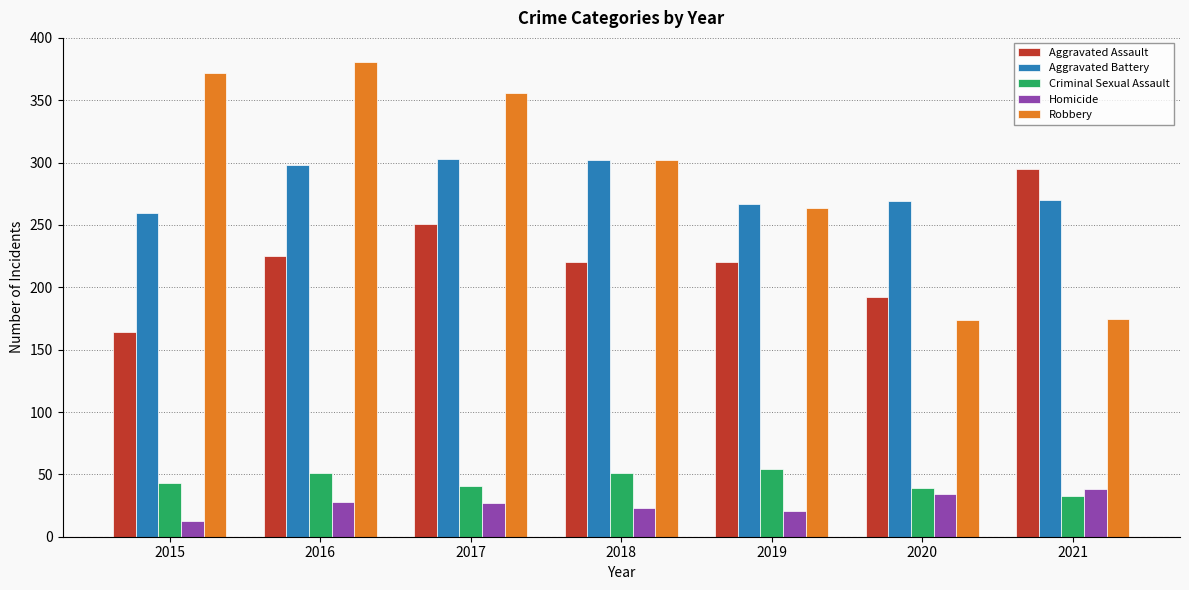

True or false: Homicide has a value of 10 at 2016.

False